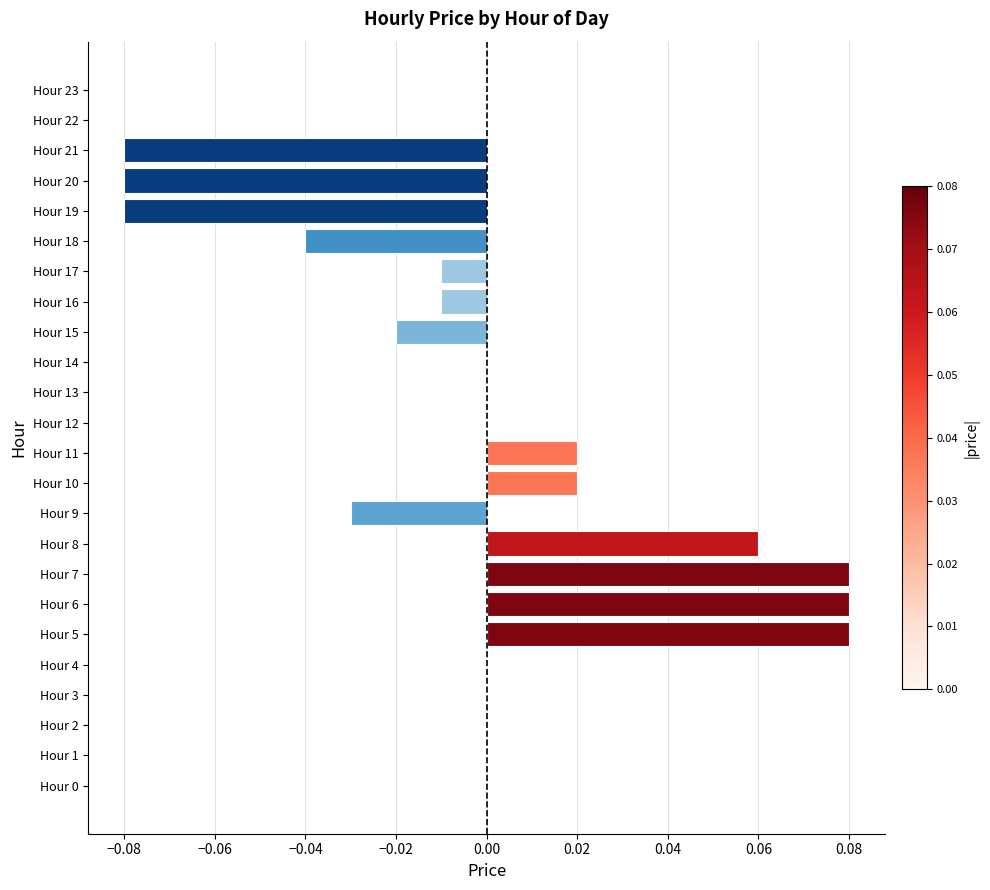

The value at Hour 8 is 0.0. True or false?

False